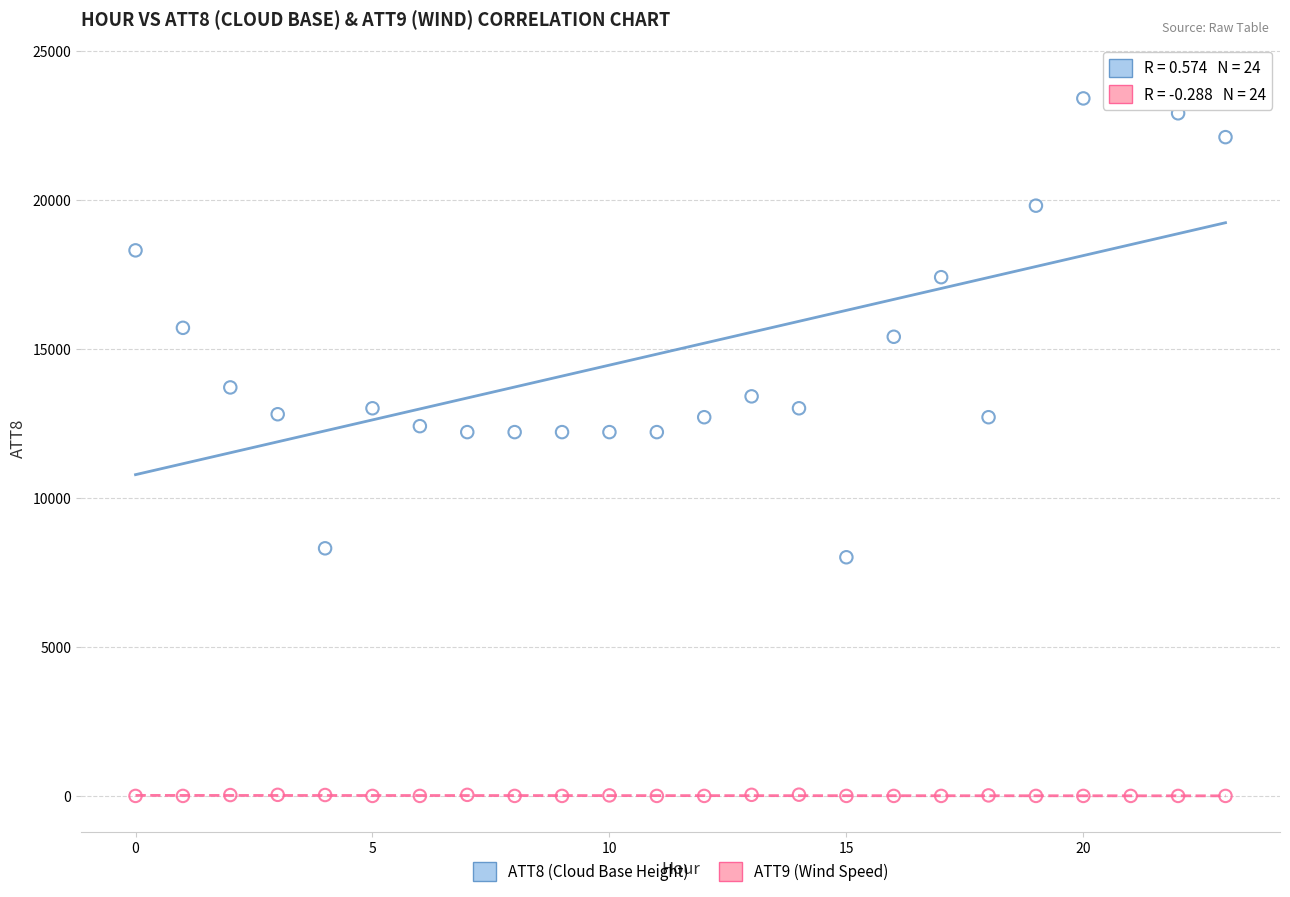

What are all the series names shown in the legend?

ATT8 (Cloud Base Height), ATT9 (Wind Speed)